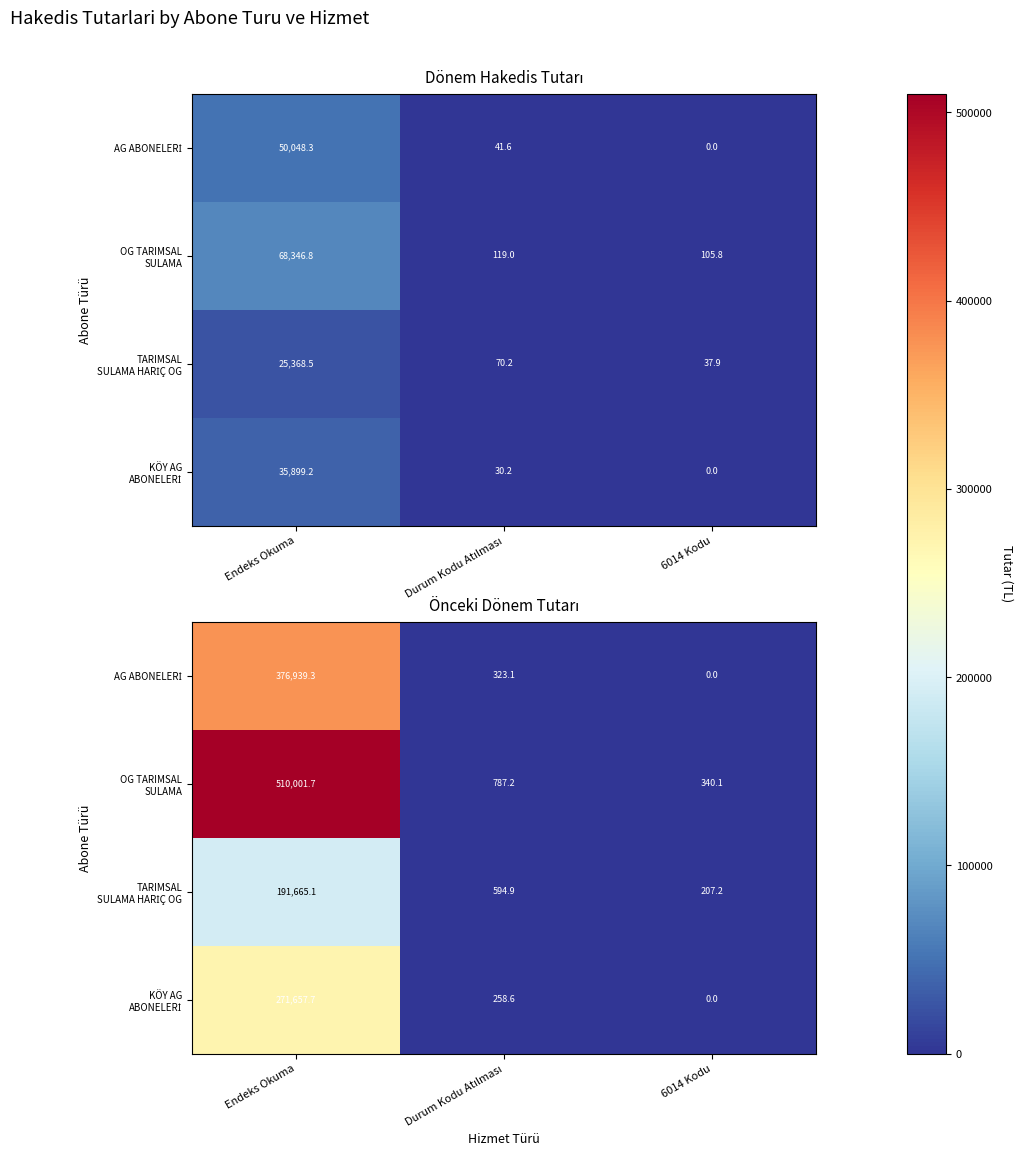

List the series in order of their peak value, lowest first.

TARIMSAL SULAMA HARİÇ OG, KÖY AG ABONELERİ, AG ABONELERİ, OG TARIMSAL SULAMA